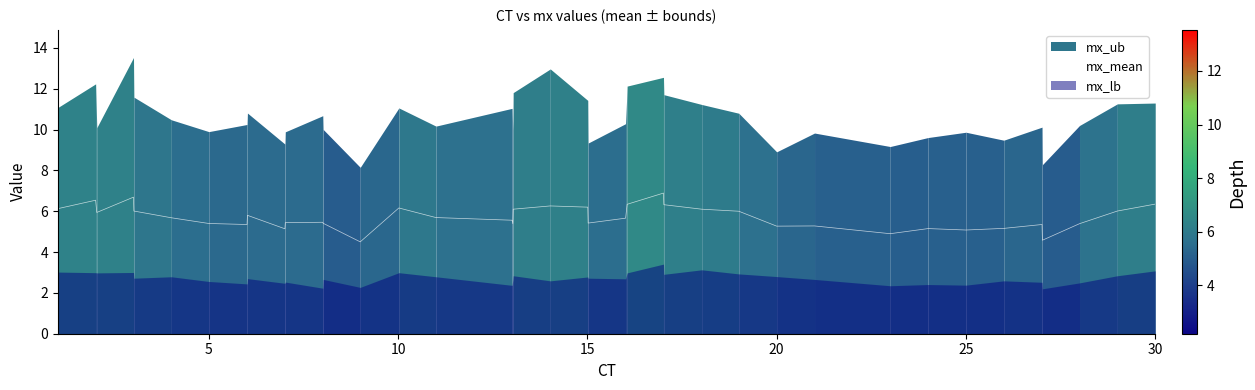

What is the maximum value for mx_mean?

6.9